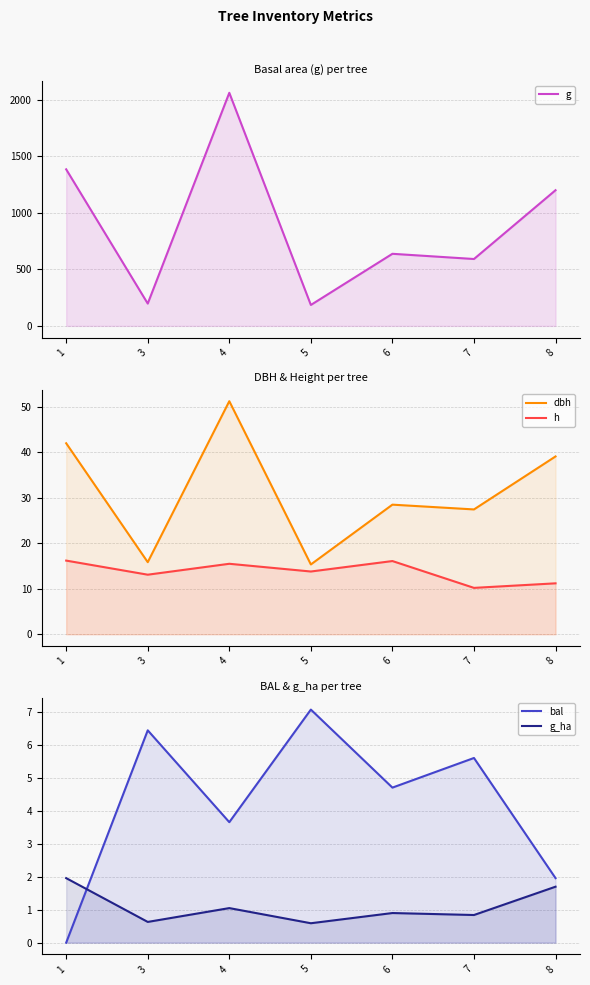

The g series shows 161.8 at 7. True or false?

False